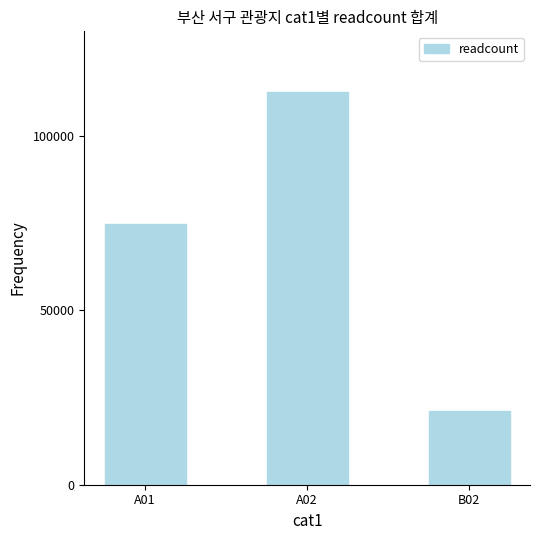

What is the smallest value displayed?

21028